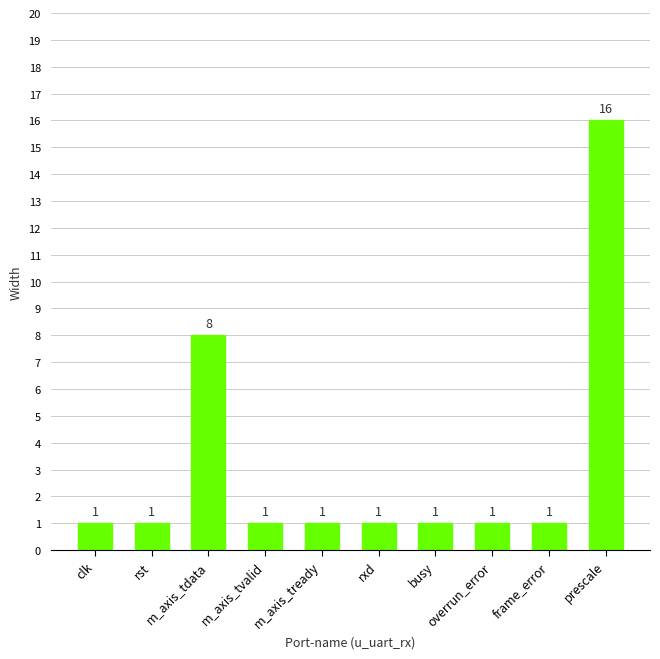

At which label is the value closest to 8?

m_axis_tdata